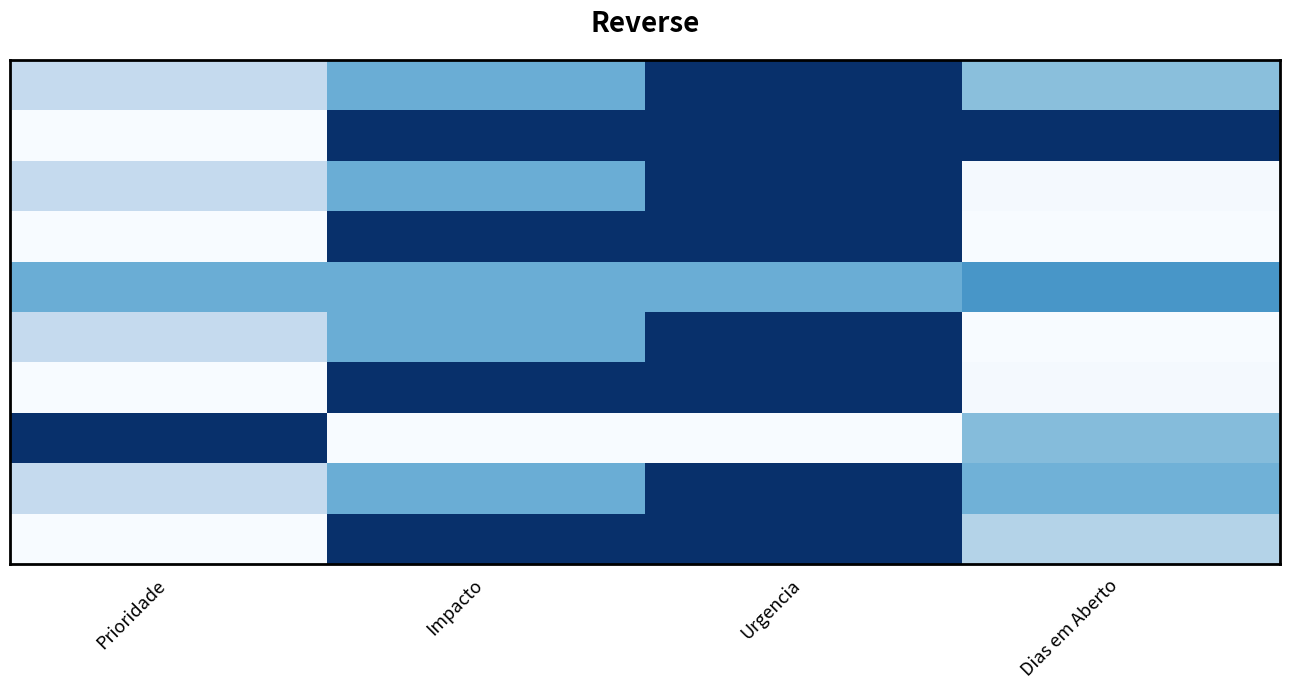

Between Prioridade and Urgencia, which is larger?

Urgencia